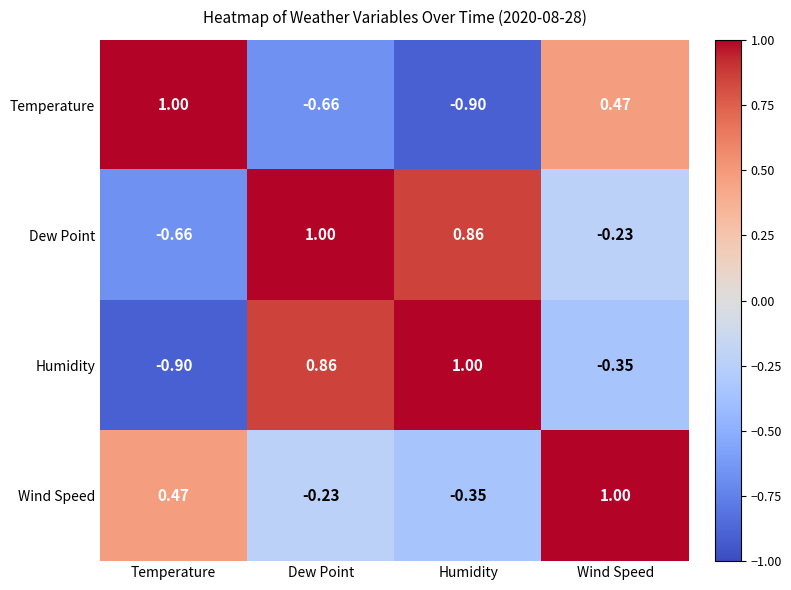

Count the number of categories in the chart.

4